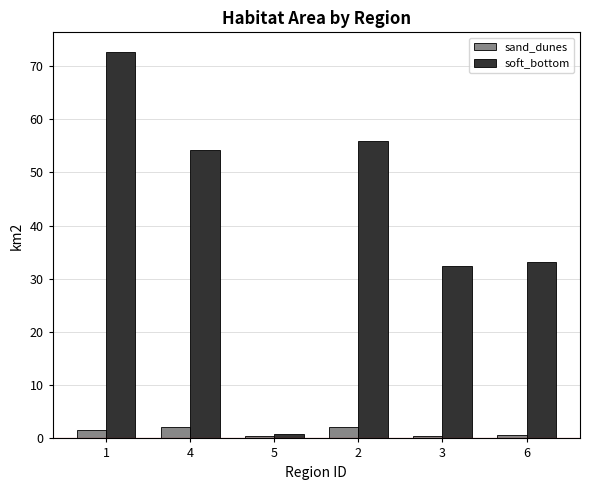

List the series in order of their overall mean, lowest first.

sand_dunes, soft_bottom